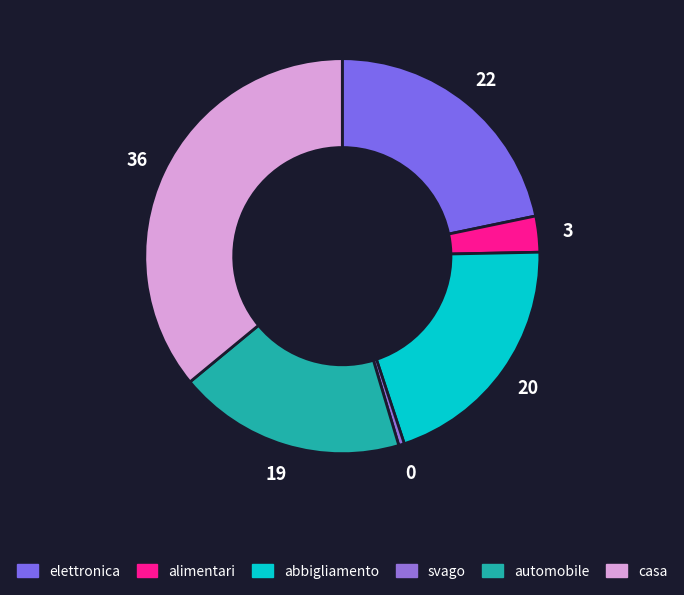

Count the number of slices in the pie.

6